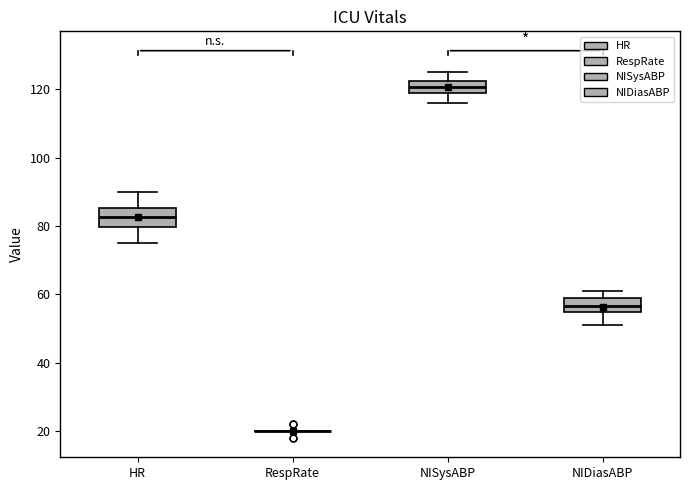

Where is the lower edge of the box for NIDiasABP on the y-axis? The values are not printed on the chart, so give them approximately, as read against the axis.

54